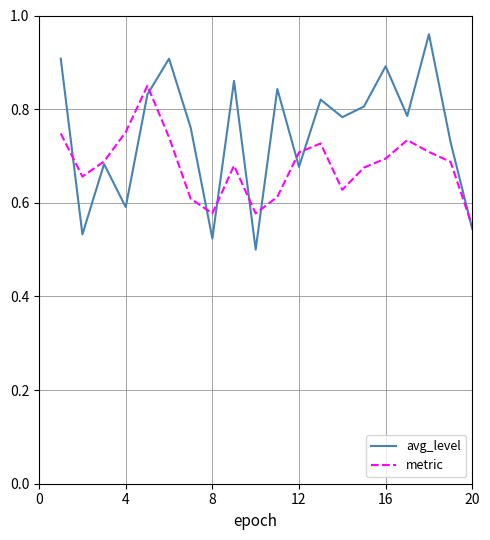

List the series in order of their peak value, highest first.

avg_level, metric